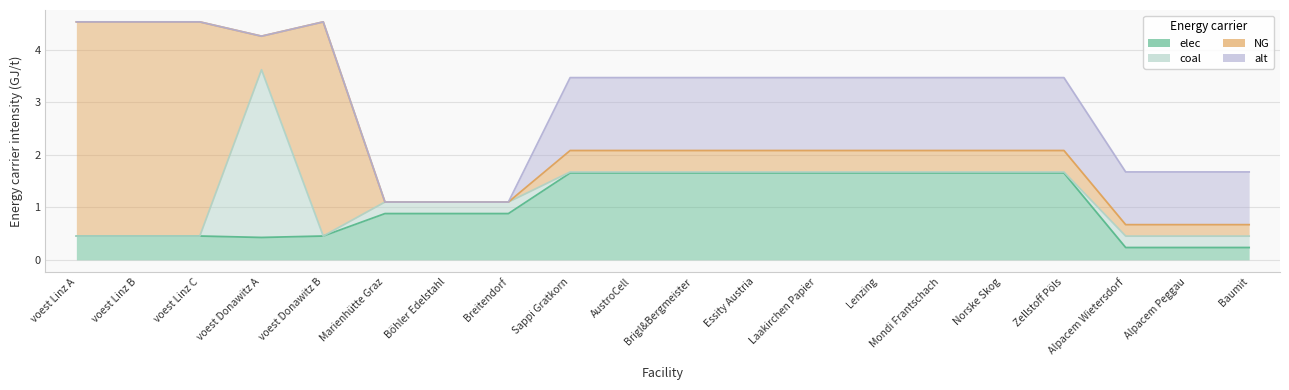

Reading left to right, extract all data points from this chart.

elec: 0.5	0.5	0.5	0.4	0.5	0.9	0.9	0.9	1.7	1.7	1.7	1.7	1.7	1.7	1.7	1.7	1.7	0.2	0.2	0.2
coal: 0.0	0.0	0.0	3.2	0.0	0.2	0.2	0.2	0.0	0.0	0.0	0.0	0.0	0.0	0.0	0.0	0.0	0.2	0.2	0.2
NG: 4.1	4.1	4.1	0.6	4.1	0.0	0.0	0.0	0.4	0.4	0.4	0.4	0.4	0.4	0.4	0.4	0.4	0.2	0.2	0.2
alt: 0.0	0.0	0.0	0.0	0.0	0.0	0.0	0.0	1.4	1.4	1.4	1.4	1.4	1.4	1.4	1.4	1.4	1.0	1.0	1.0